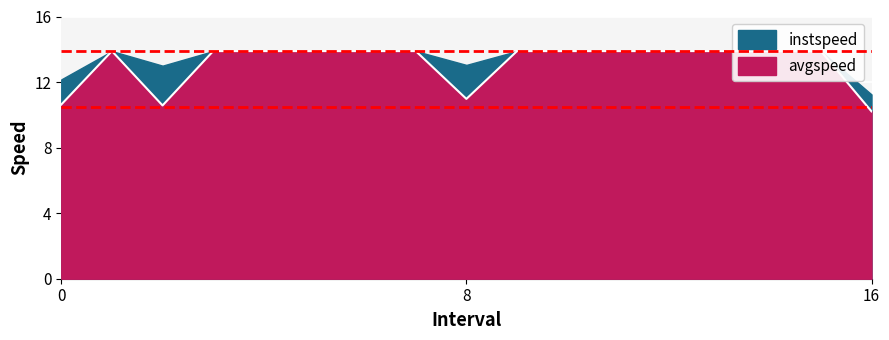

How many points are lower than both their immediate neighbors (excluding endpoints)?

2